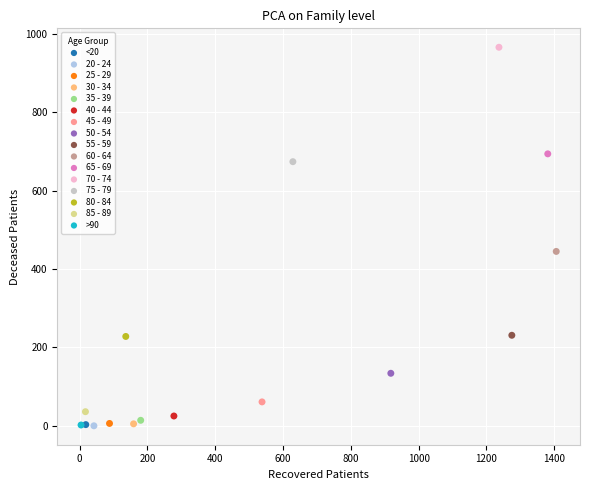

Which series reaches the maximum Y coordinate?

70 - 74